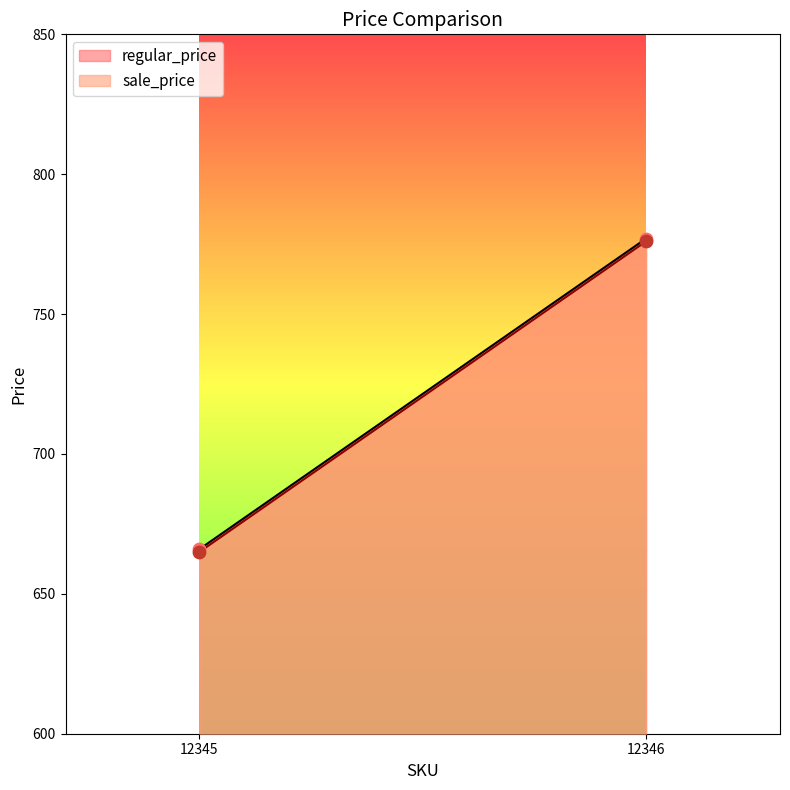

What are all the series names shown in the legend?

regular_price, sale_price